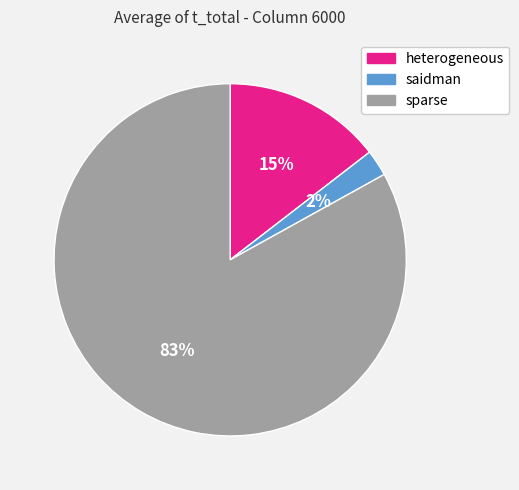

Between saidman and heterogeneous, which is larger?

heterogeneous